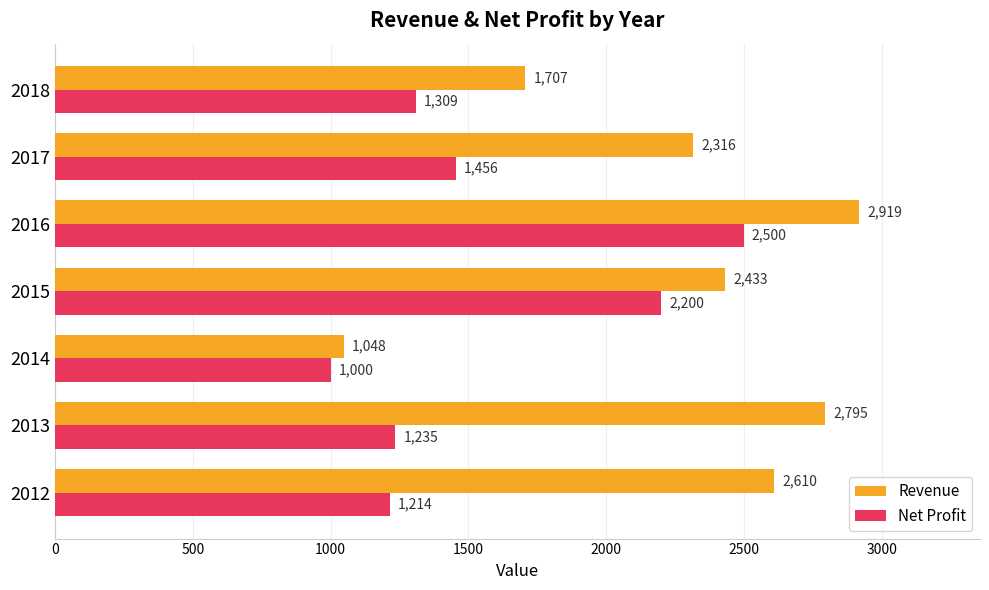

What is the lowest value of the Revenue series?

1048